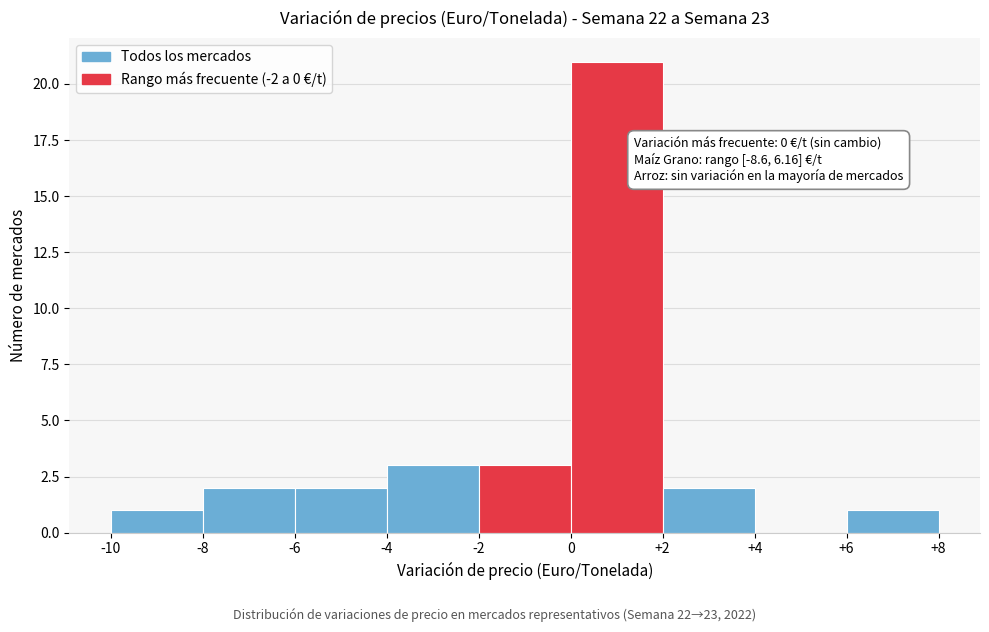

Over which range of the x-axis is the bar tallest?

0 to +2